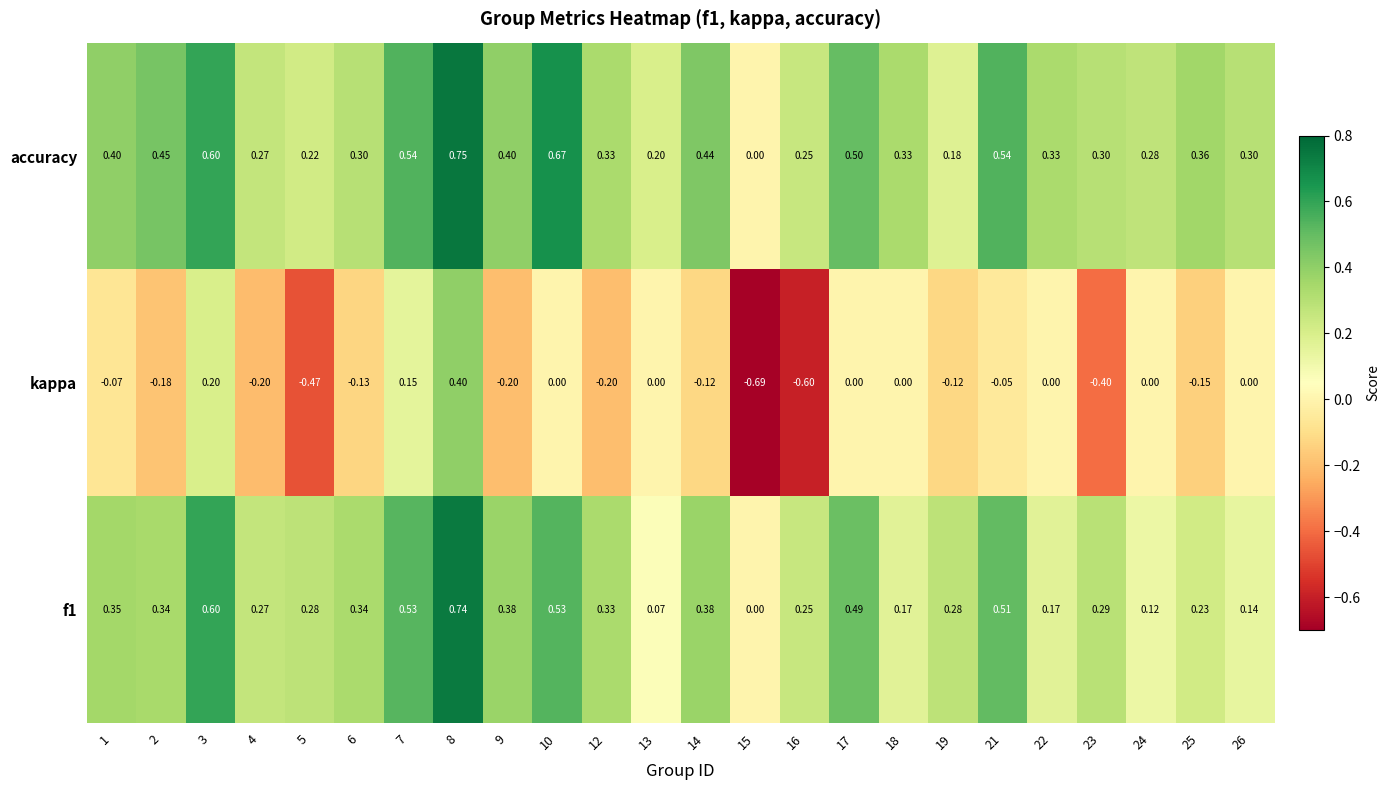

Which series has the largest total across all categories?

accuracy